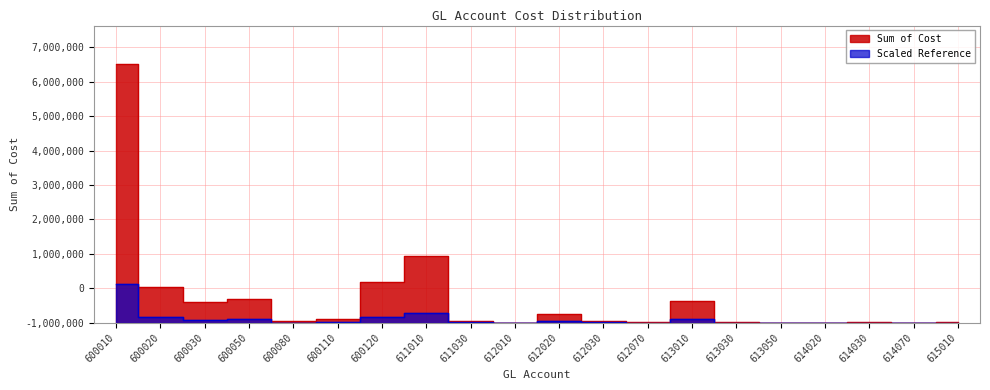

True or false: the data shows 3592.7 at 613050.

False